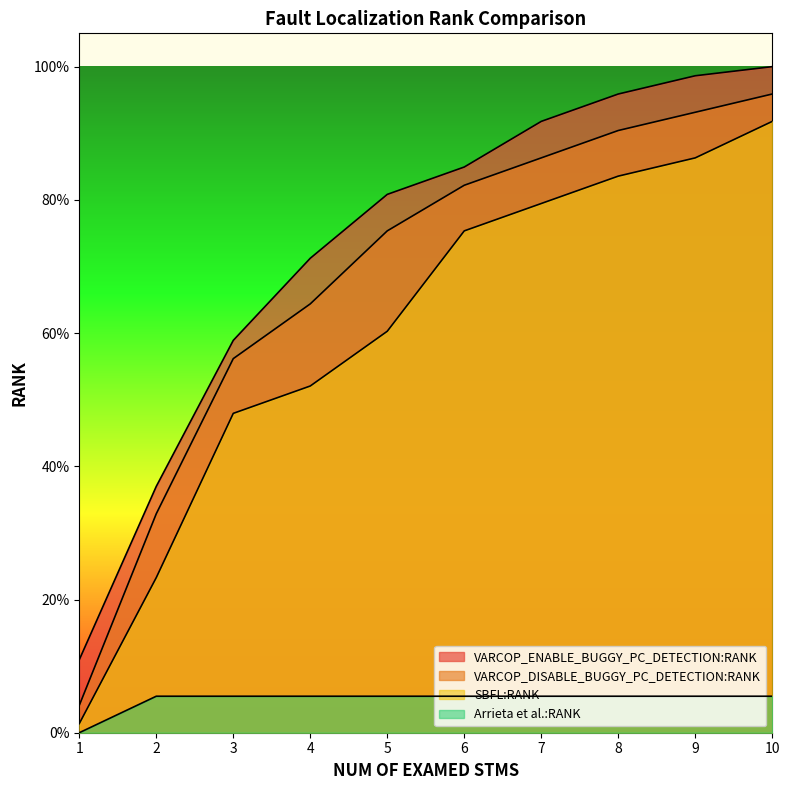

What is the difference between the VARCOP_DISABLE_BUGGY_PC_DETECTION:RANK values at 3 and 2?

0.2